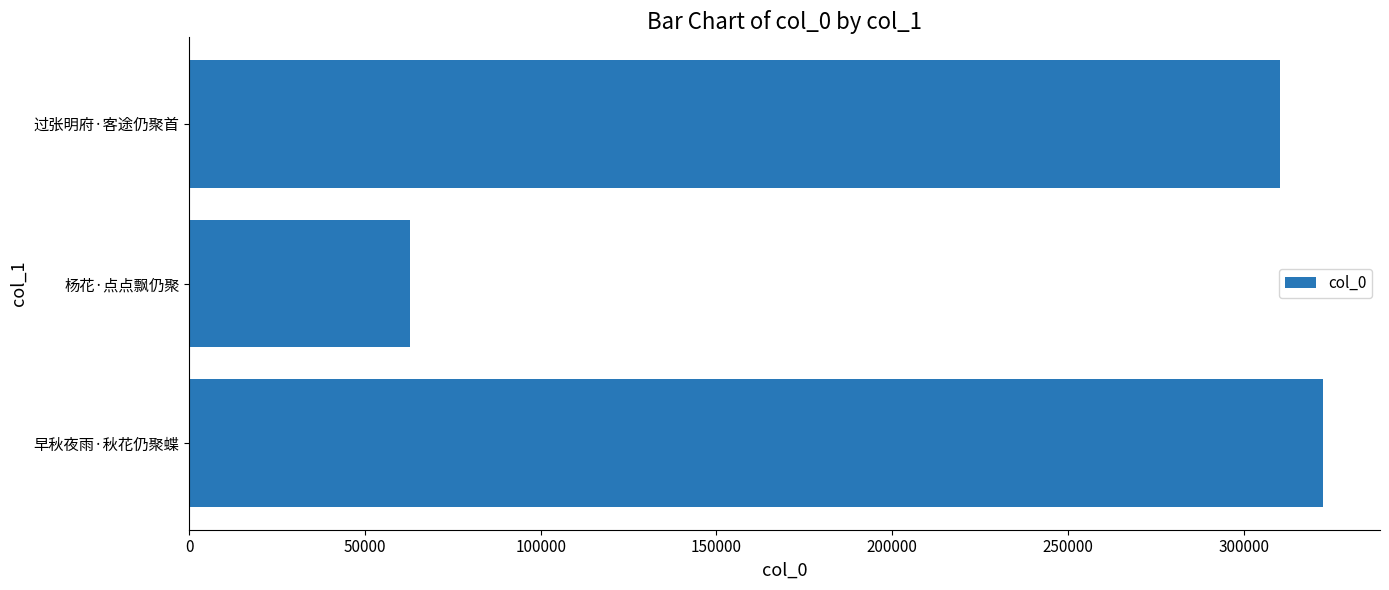

Rank the categories by value from lowest to highest.

杨花·点点飘仍聚, 过张明府·客途仍聚首, 早秋夜雨·秋花仍聚蝶